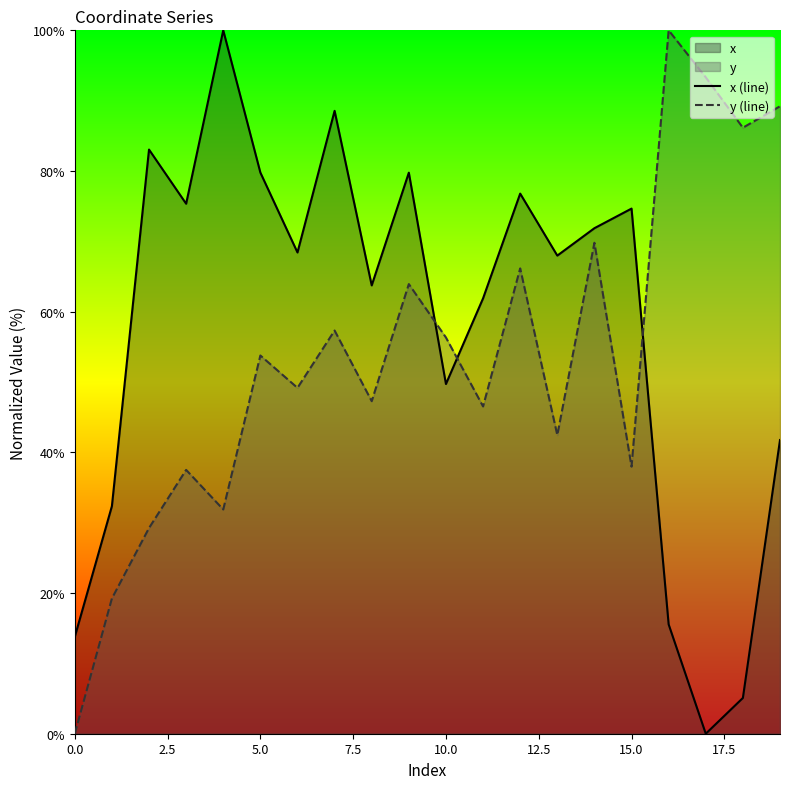

True or false: y (line) and x (line) cross at least once.

True